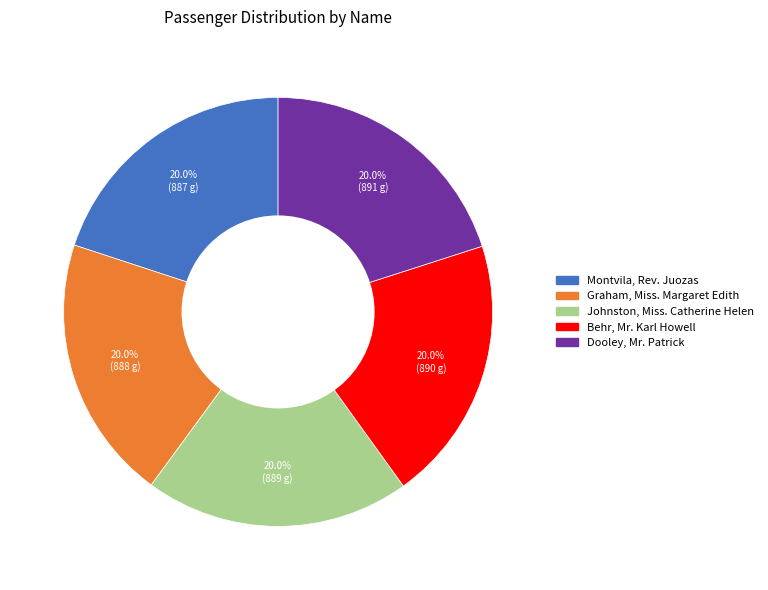

What percentage is NOT represented by Johnston, Miss. Catherine Helen?

80.0%